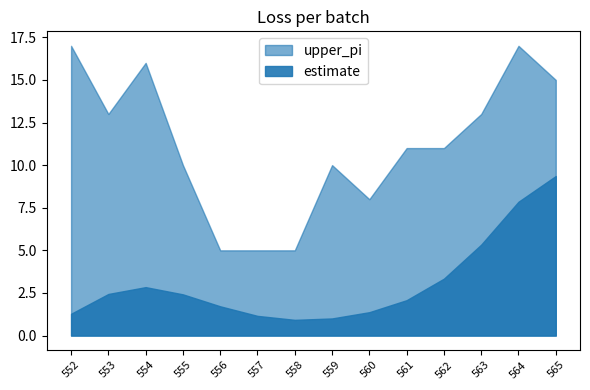

Reading right to left, extract all data points from this chart.

estimate: 565=9.4	564=7.9	563=5.3	562=3.3	561=2.1	560=1.4	559=1.0	558=0.9	557=1.2	556=1.7	555=2.4	554=2.8	553=2.4	552=1.3
upper_pi: 565=15.0	564=17.0	563=13.0	562=11.0	561=11.0	560=8.0	559=10.0	558=5.0	557=5.0	556=5.0	555=10.0	554=16.0	553=13.0	552=17.0
lower_pi: 565=0.0	564=0.0	563=0.0	562=0.0	561=0.0	560=0.0	559=0.0	558=0.0	557=0.0	556=0.0	555=0.0	554=0.0	553=0.0	552=0.0